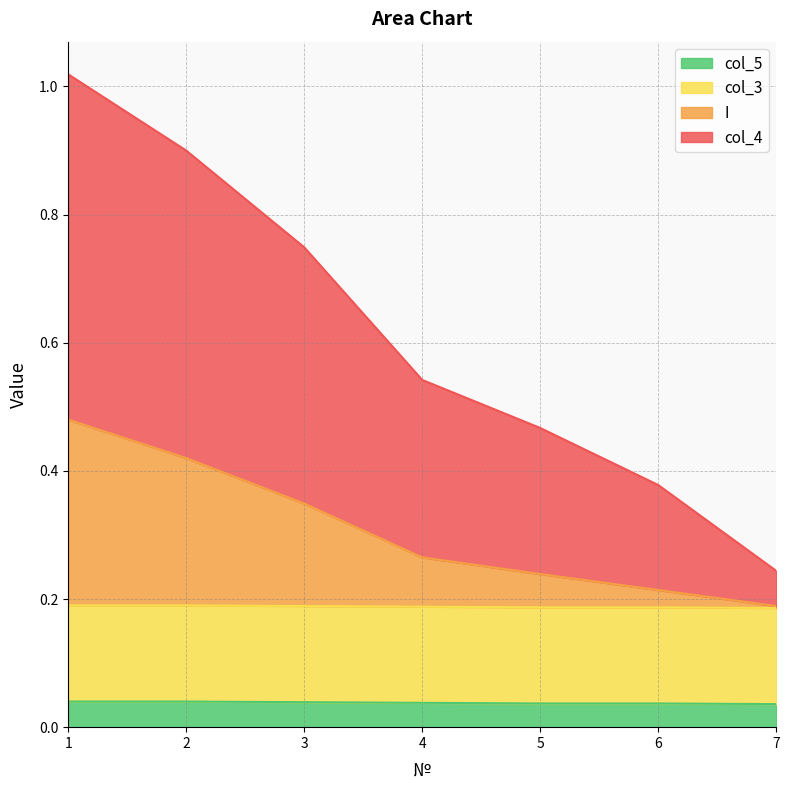

Read the I value at 5.

0.2